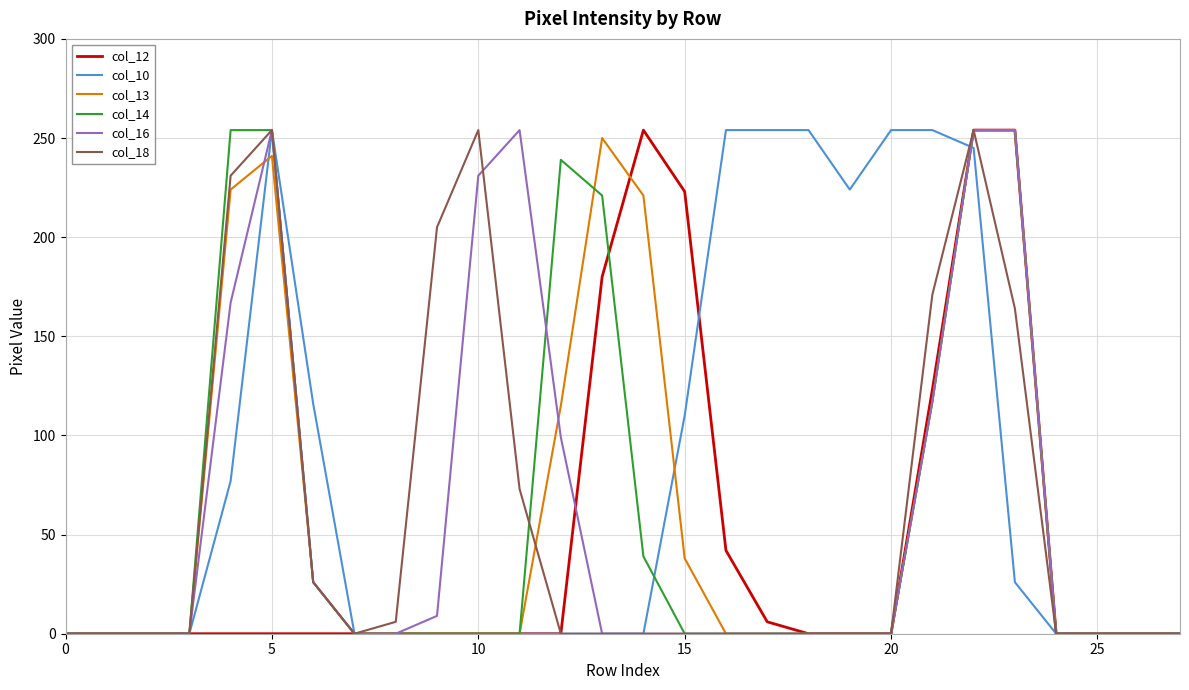

What is the greatest value displayed?

254